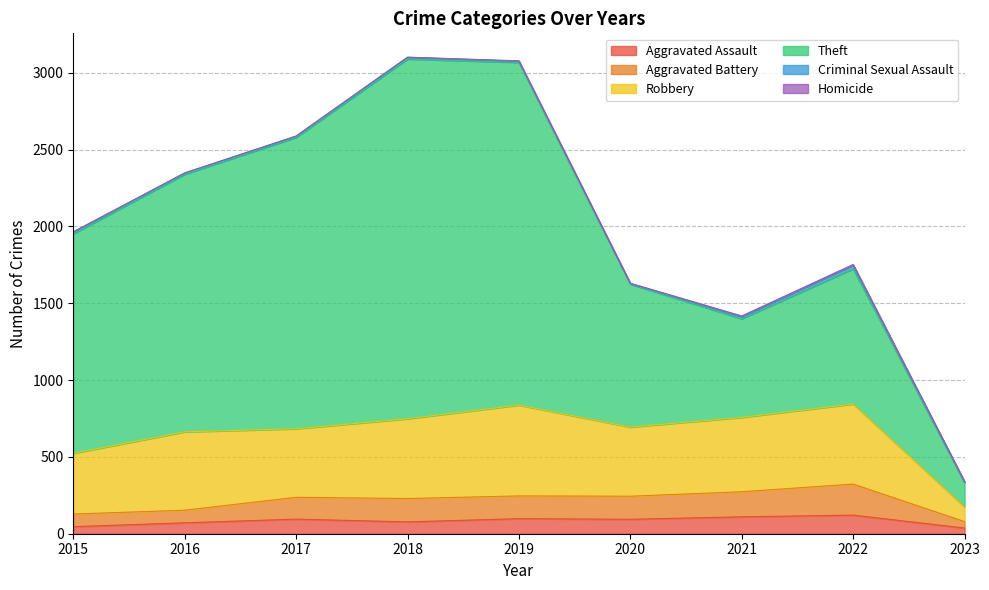

At 2015, list the series in order from smallest to largest.

Homicide, Criminal Sexual Assault, Aggravated Assault, Aggravated Battery, Robbery, Theft